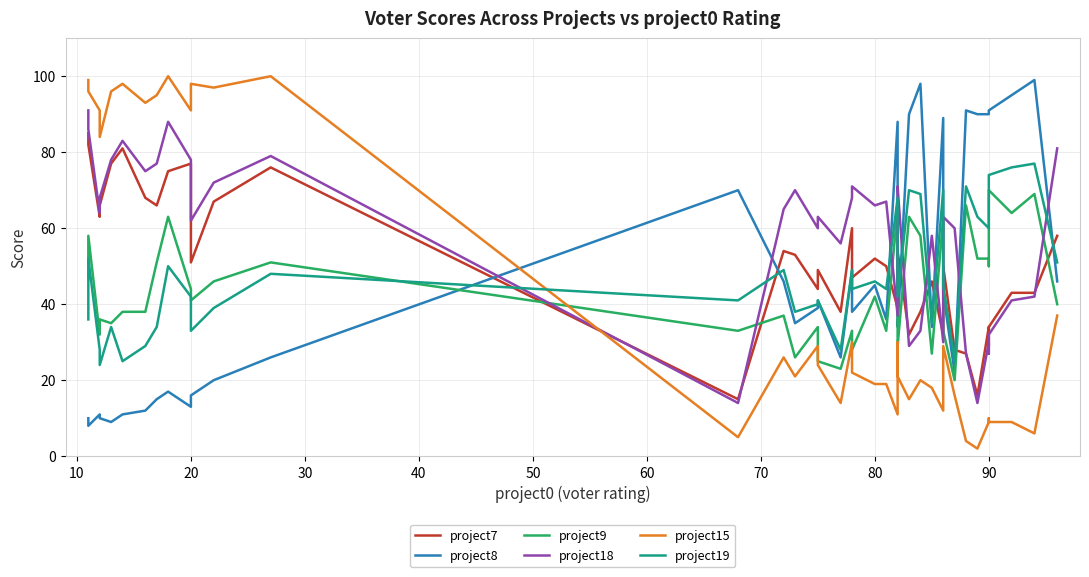

What is the difference between the second highest and minimum values in the project18 series?

74